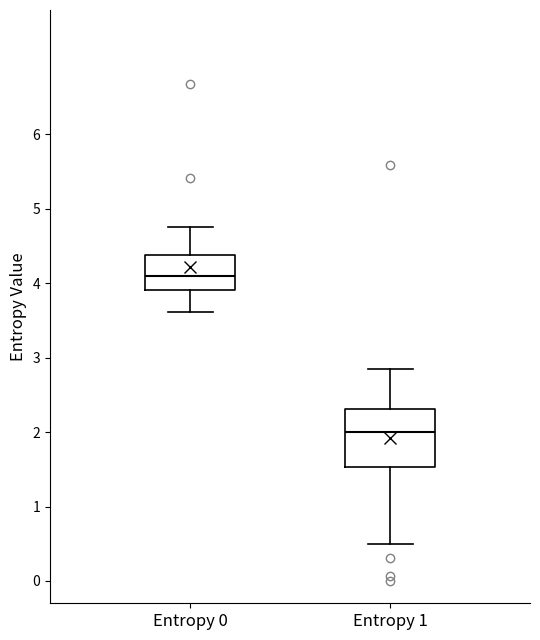

Where is the lower edge of the box for Entropy 1 on the y-axis? The values are not printed on the chart, so give them approximately, as read against the axis.

1.5